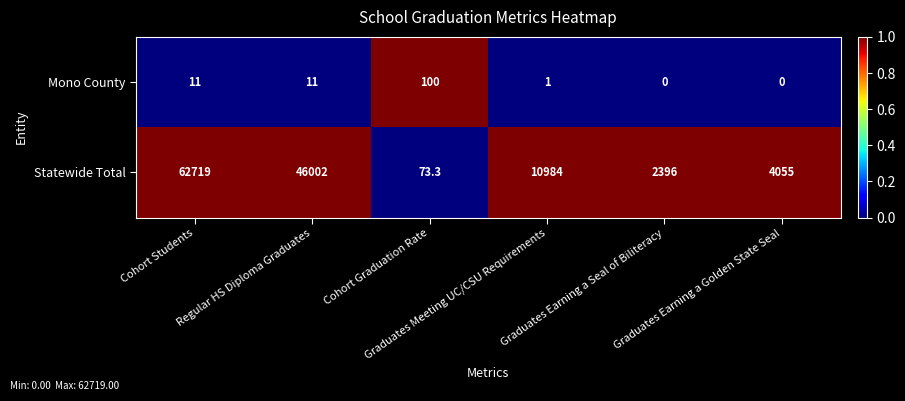

Which series has the largest total across all categories?

Statewide Total